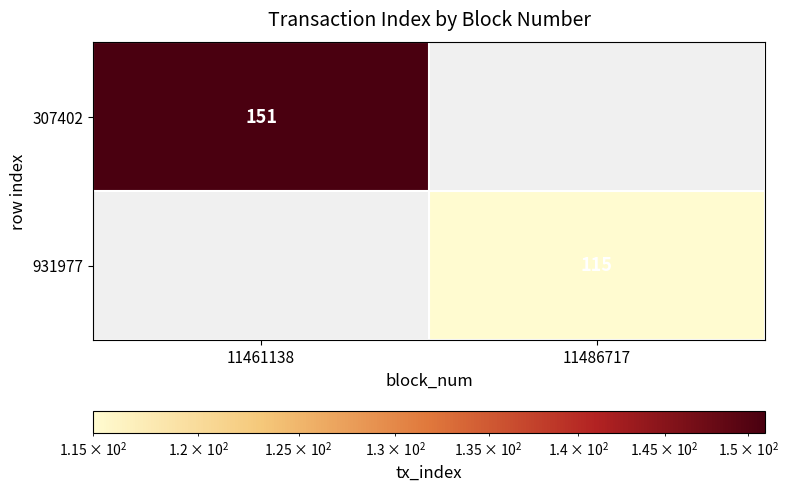

The 931977 series shows 183 at 11486717. True or false?

False